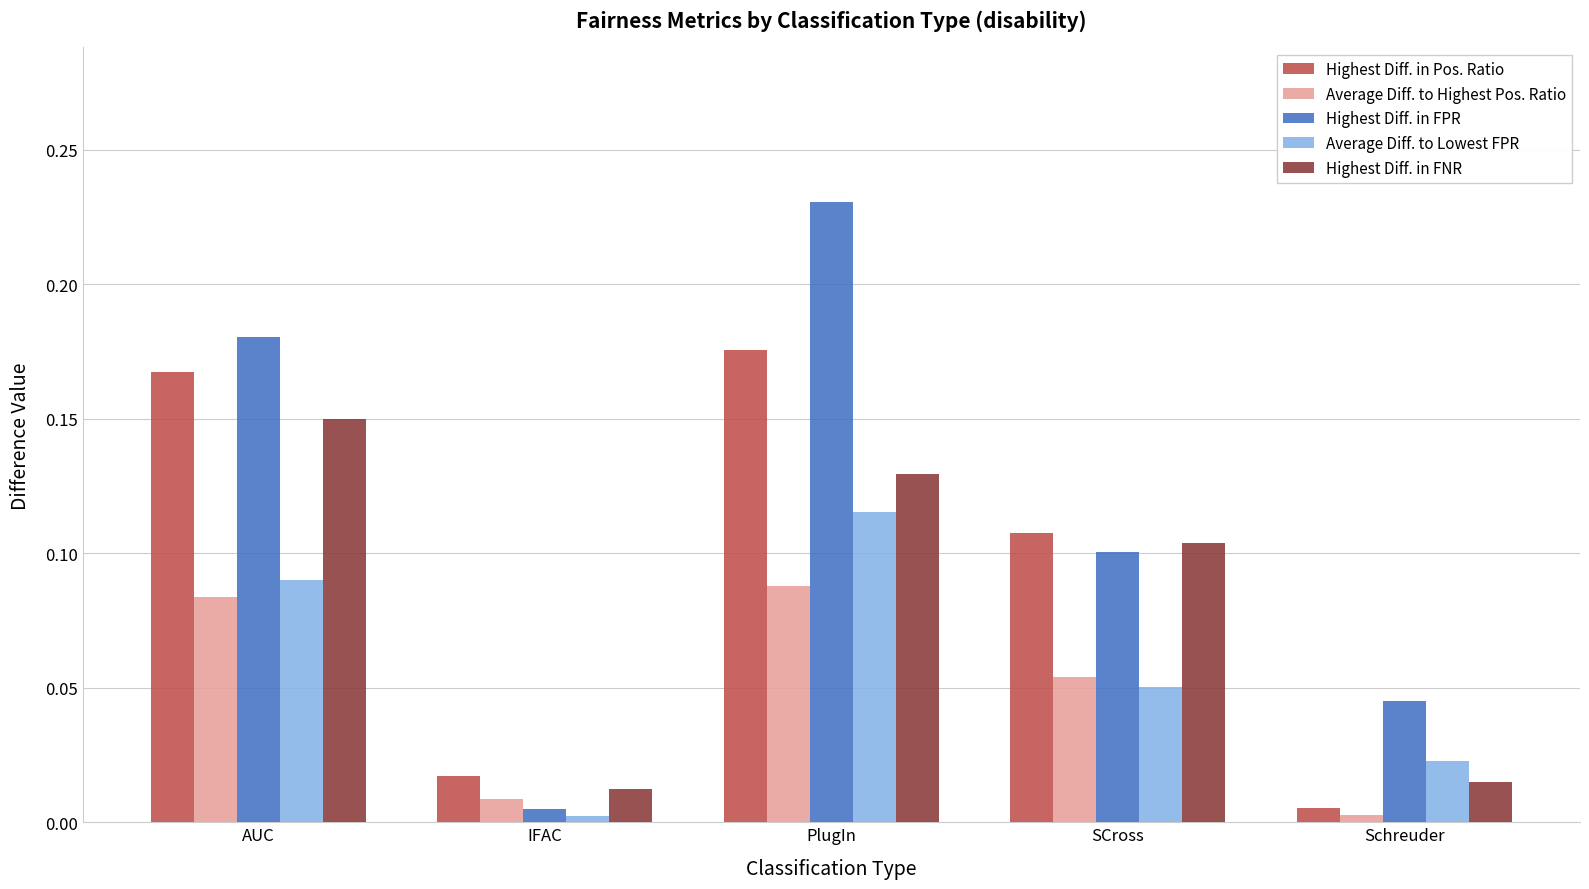

Are the bars grouped side by side (vs. stacked)?

Yes